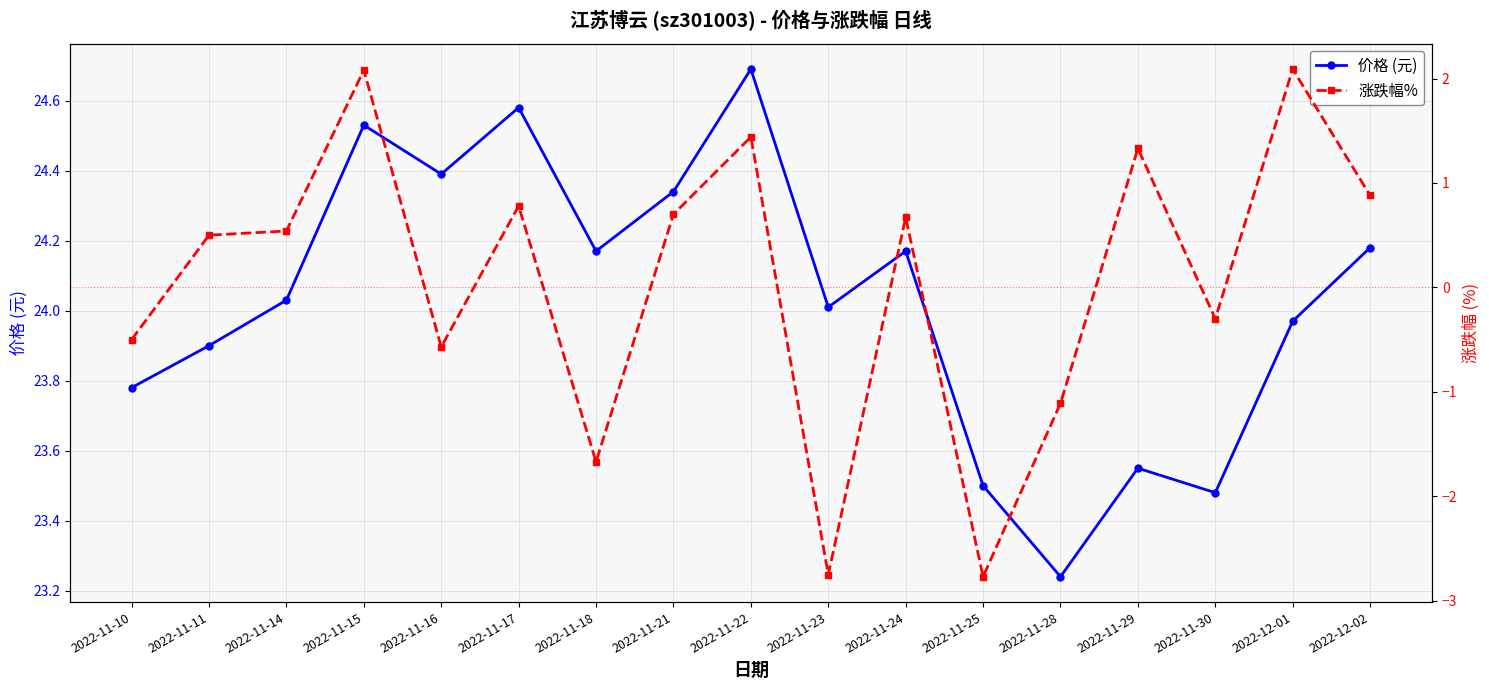

Reading left to right, list all the values displayed in this chart.

价格 (元): 2022-11-10=23.8	2022-11-11=23.9	2022-11-14=24.0	2022-11-15=24.5	2022-11-16=24.4	2022-11-17=24.6	2022-11-18=24.2	2022-11-21=24.3	2022-11-22=24.7	2022-11-23=24.0	2022-11-24=24.2	2022-11-25=23.5	2022-11-28=23.2	2022-11-29=23.6	2022-11-30=23.5	2022-12-01=24.0	2022-12-02=24.2
涨跌幅%: 2022-11-10=-0.5	2022-11-11=0.5	2022-11-14=0.5	2022-11-15=2.1	2022-11-16=-0.6	2022-11-17=0.8	2022-11-18=-1.7	2022-11-21=0.7	2022-11-22=1.4	2022-11-23=-2.8	2022-11-24=0.7	2022-11-25=-2.8	2022-11-28=-1.1	2022-11-29=1.3	2022-11-30=-0.3	2022-12-01=2.1	2022-12-02=0.9